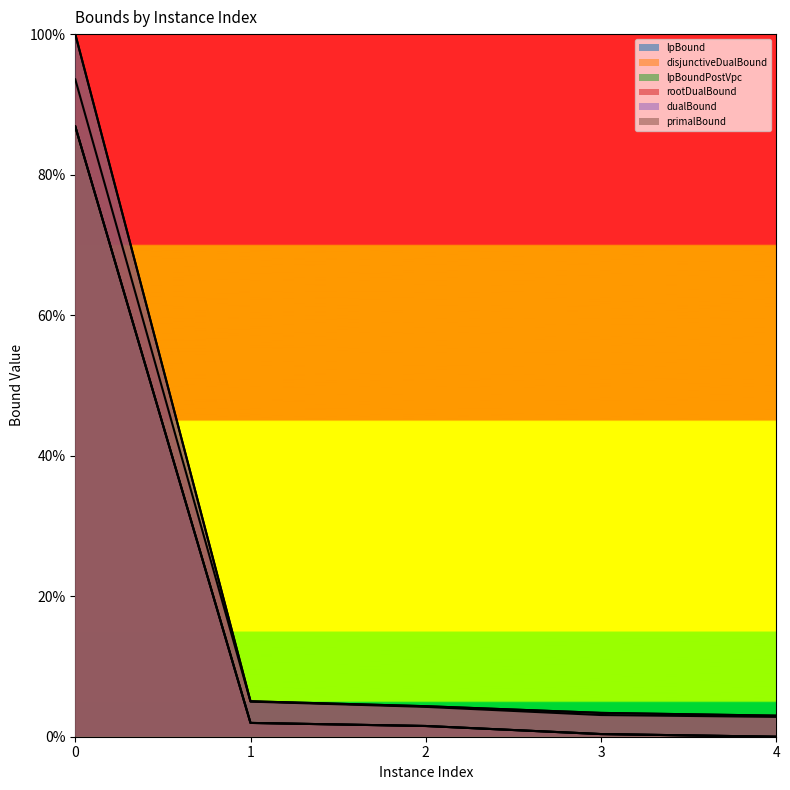

Reading right to left, what are all the values shown in this chart?

lpBound: 4=0.0	3=0.4	2=1.5	1=2.0	0=86.9
disjunctiveDualBound: 4=0.0	3=0.4	2=1.5	1=2.0	0=86.9
lpBoundPostVpc: 4=0.0	3=0.4	2=1.5	1=2.0	0=86.9
rootDualBound: 4=2.8	3=3.1	2=4.2	1=5.0	0=93.6
dualBound: 4=3.0	3=3.4	2=4.3	1=5.0	0=100.0
primalBound: 4=3.0	3=3.4	2=4.3	1=5.0	0=100.0